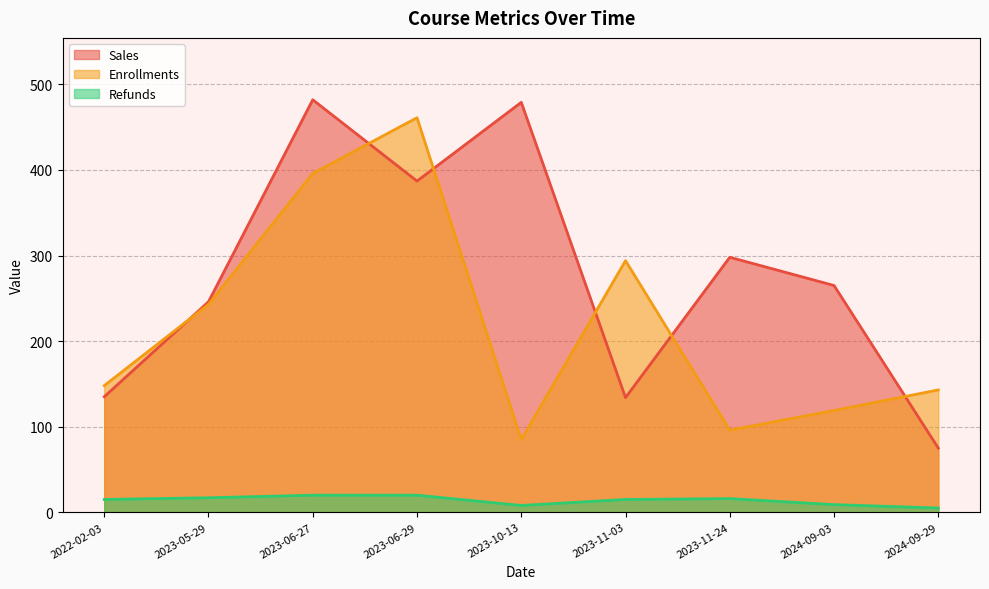

What is the difference between the maximum and minimum values in the Enrollments series?

376